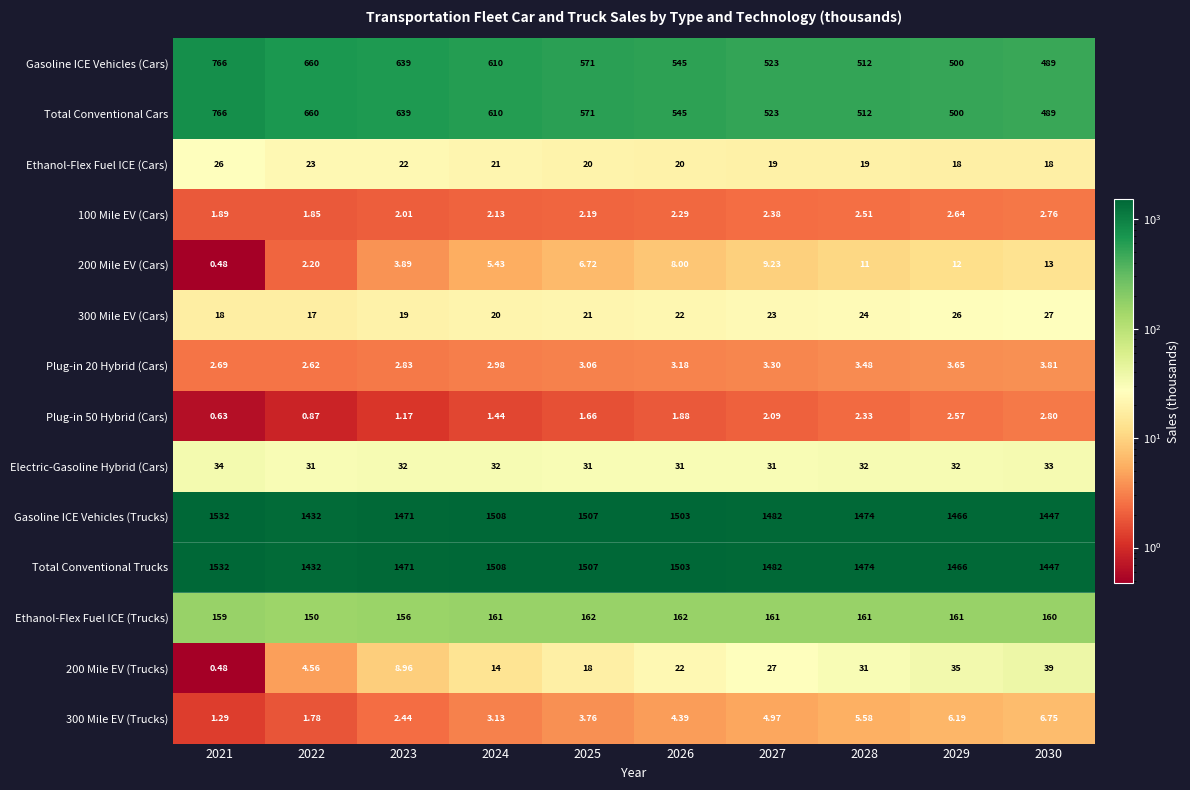

Is the value of 300 Mile EV (Cars) at 2026 greater than the value of Plug-in 50 Hybrid (Cars) at 2027?

Yes